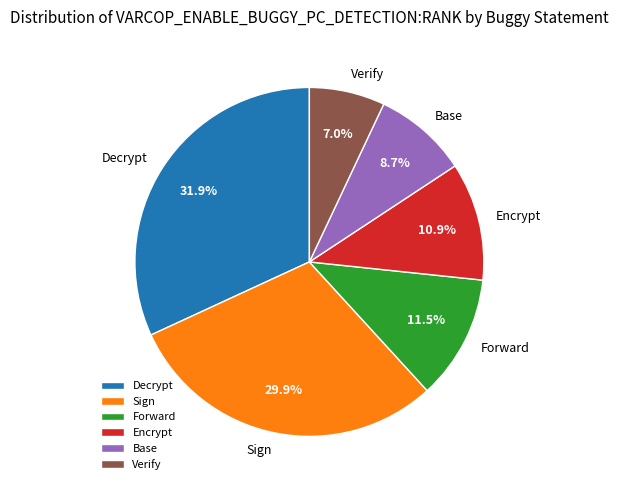

What is the smallest slice in the pie chart?

Verify